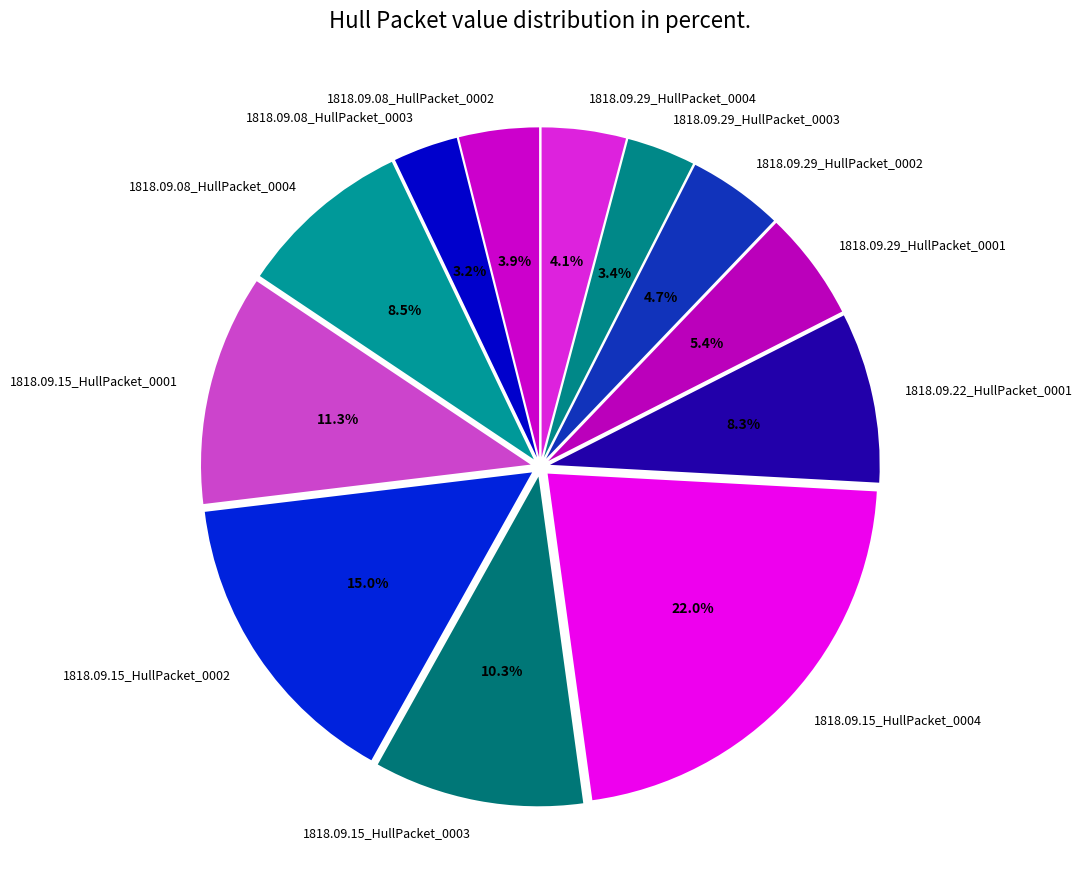

Between 1818.09.08_HullPacket_0004 and 1818.09.29_HullPacket_0002, which is larger?

1818.09.08_HullPacket_0004